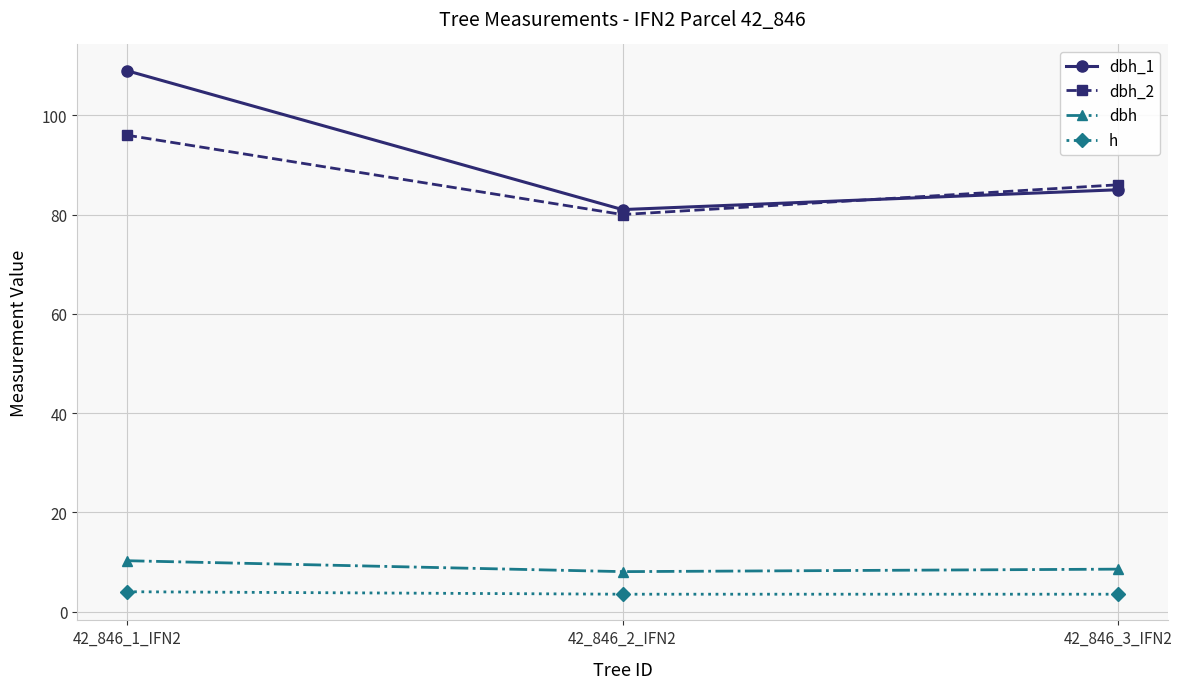

The dbh_2 series shows 50.6 at 42_846_3_IFN2. True or false?

False